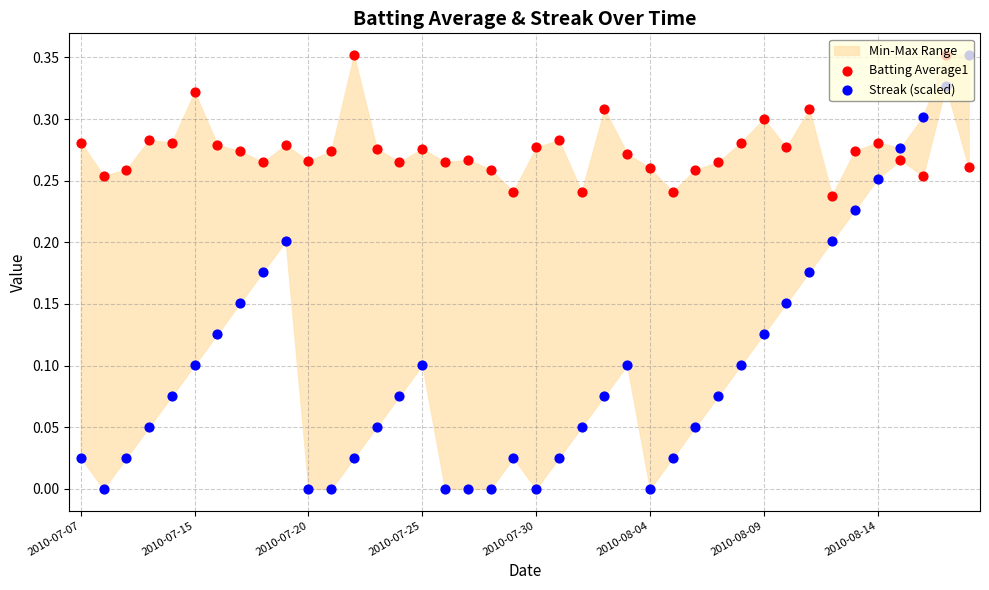

Which series contains the lowest Y value?

Streak (scaled)